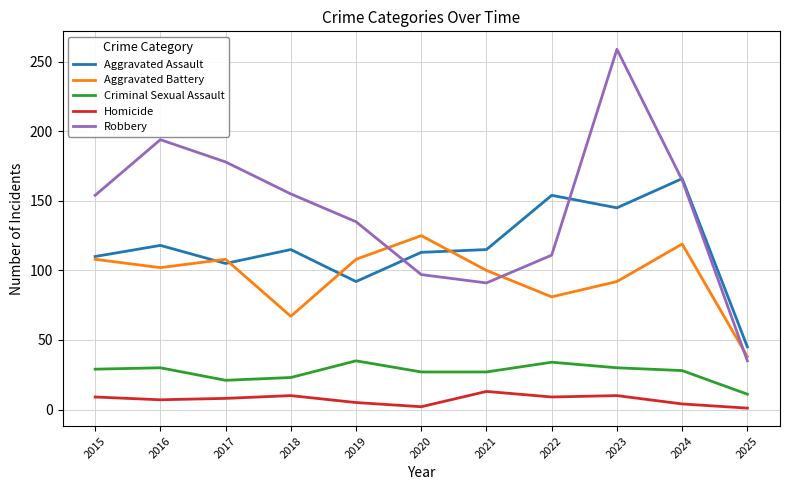

In Robbery, how many points are lower than both neighbors (excluding endpoints)?

1